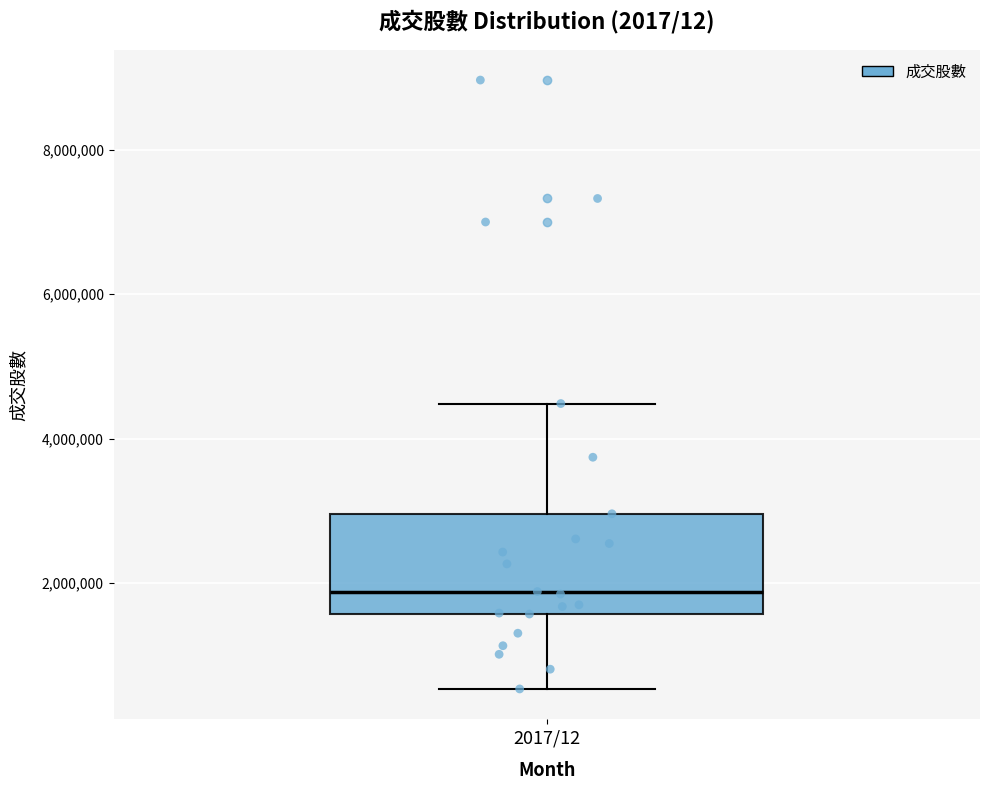

Transcribe this box plot: give where the median line is, the range the box spans, and where the two whiskers end, as read against the y-axis. The values are not printed on the chart, so give them approximately, as read against the axis.

median 1800000, box 1600000 to 3000000, whiskers 600000 to 4400000